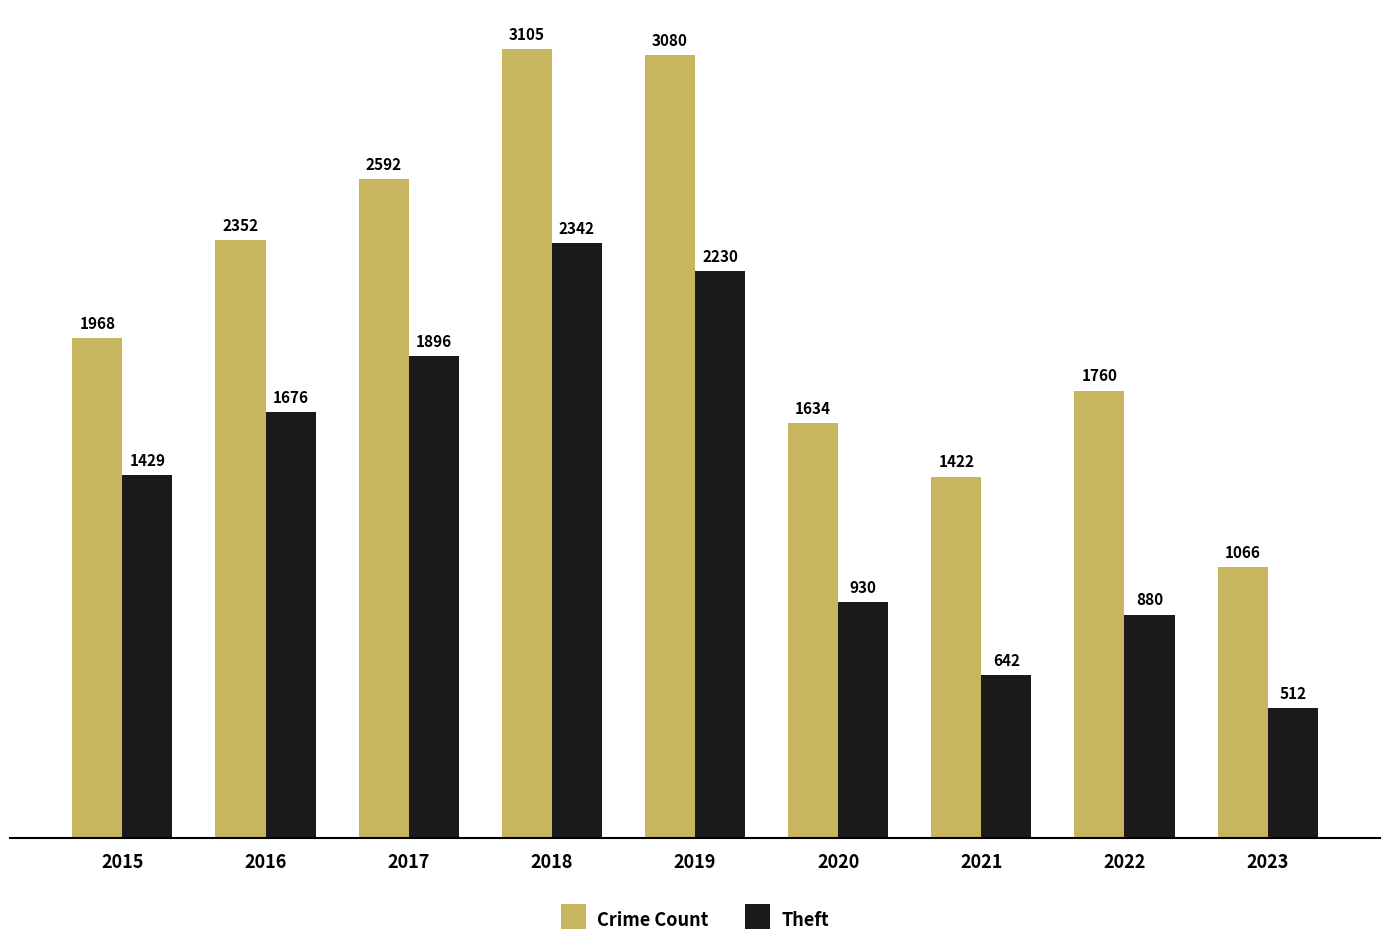

How many bars are there in total?

18